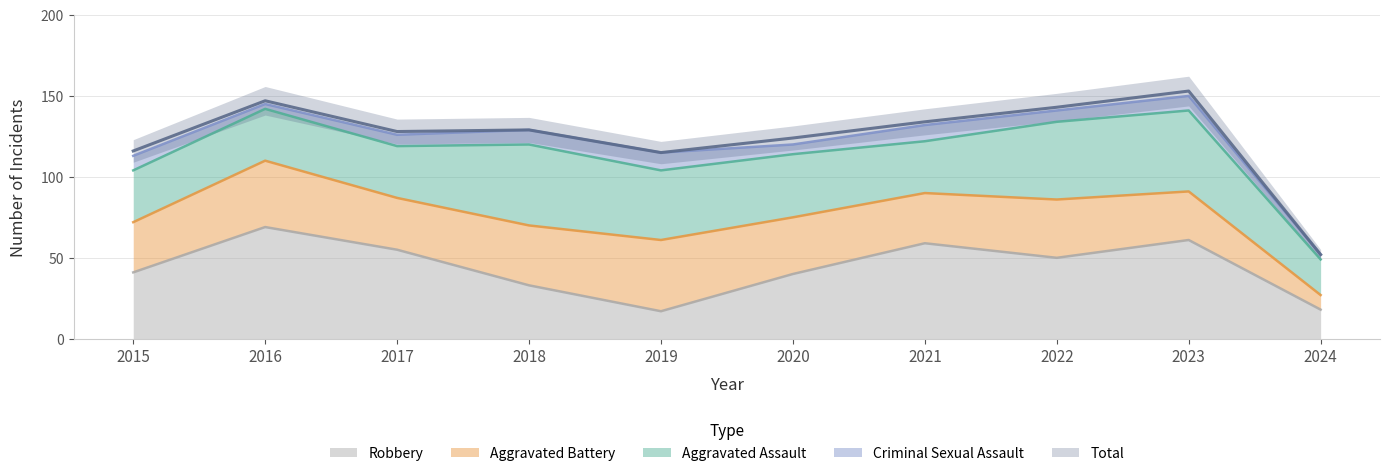

Does the chart have visible grid lines?

Yes